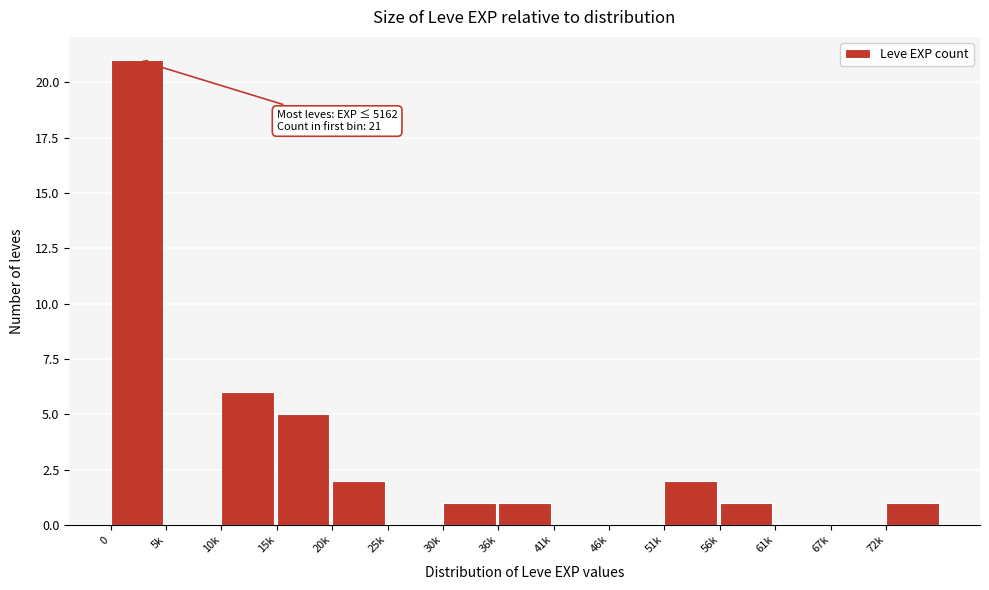

Reading left to right, extract all data points from this chart.

0=21	5k=0	10k=6	15k=5	20k=2	25k=0	30k=1	36k=1	41k=0	46k=0	51k=2	56k=1	61k=0	67k=0	72k=1